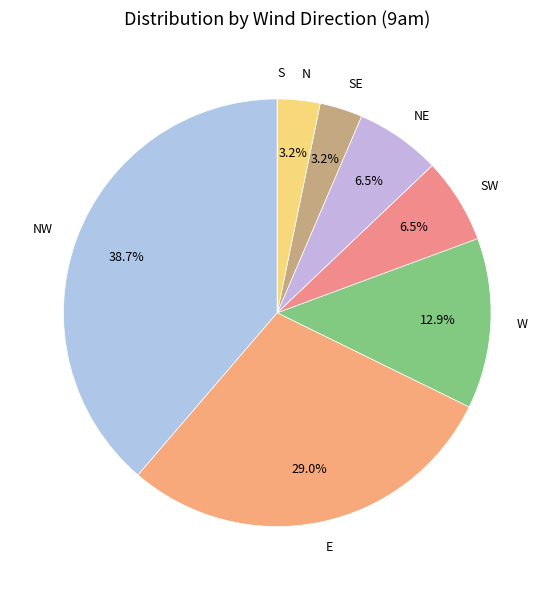

Is there a majority slice in this chart?

No